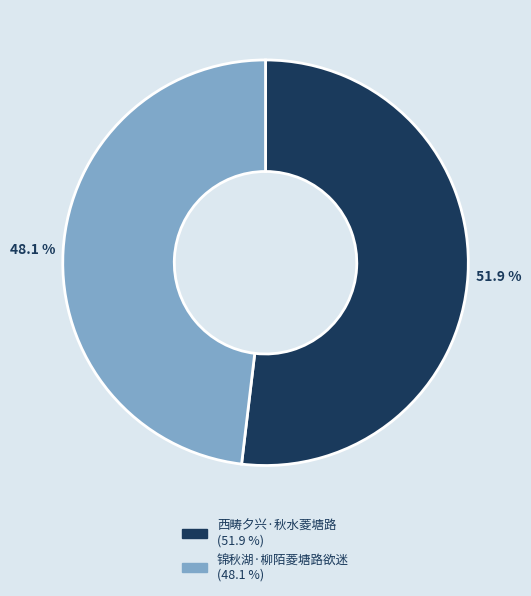

Combined, do 锦秋湖·柳陌菱塘路欲迷 and 西畴夕兴·秋水菱塘路 account for over 50%?

Yes